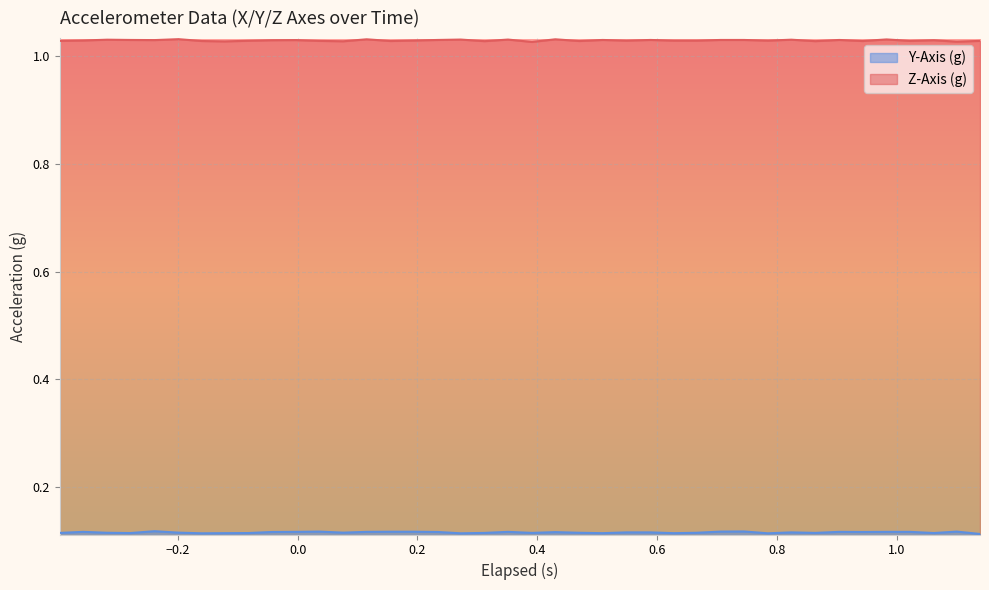

At how many categories does at least one series exceed 0?

40